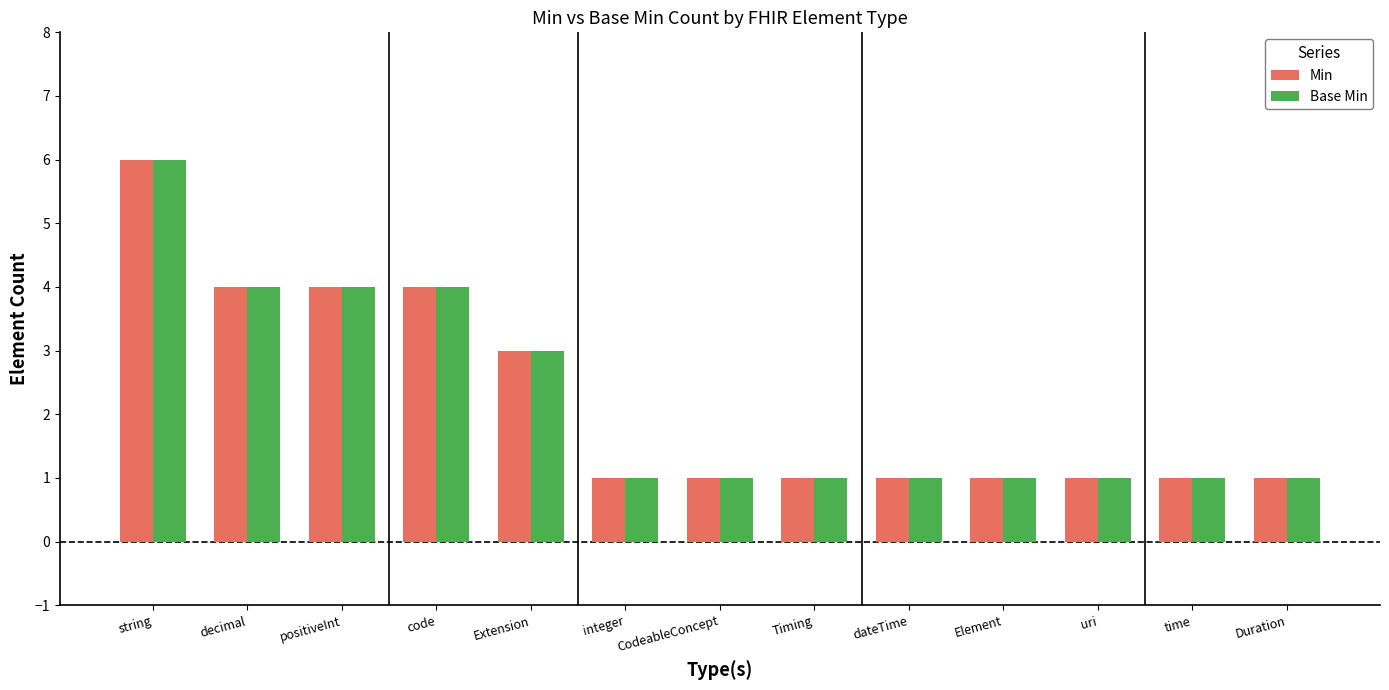

What is the value of the Min bar at the 6th from the left?

1